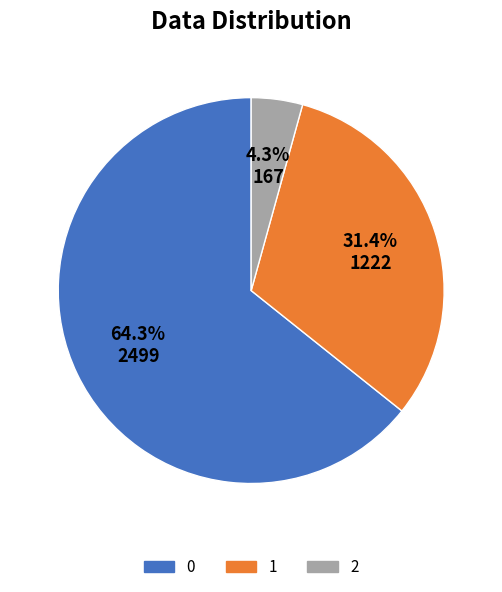

What is the ratio of the value at 2 to the value at 0?

0.1